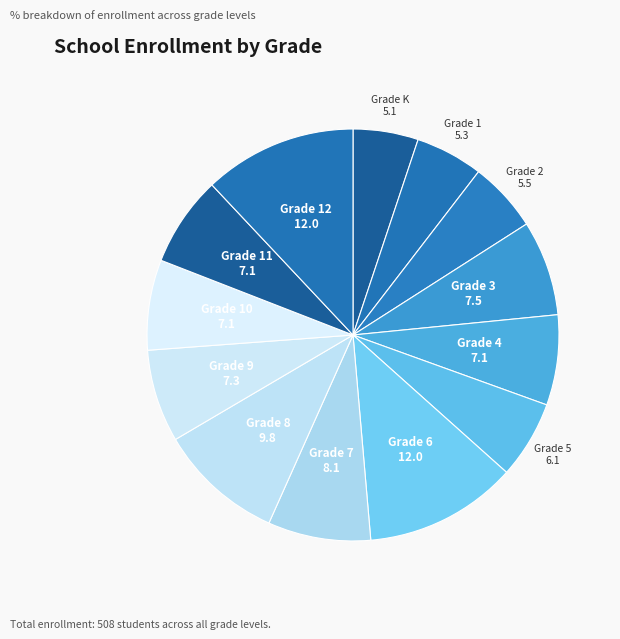

The Grade 9 slice represents 7% of the pie. True or false?

True